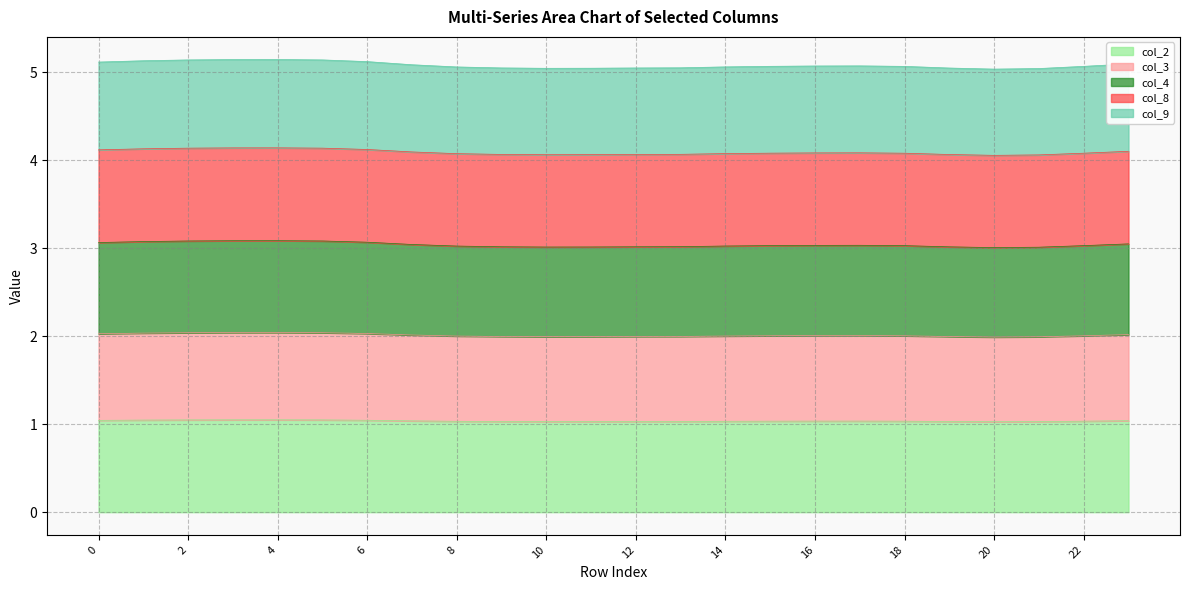

What is the total value across all series at 10?

5.0